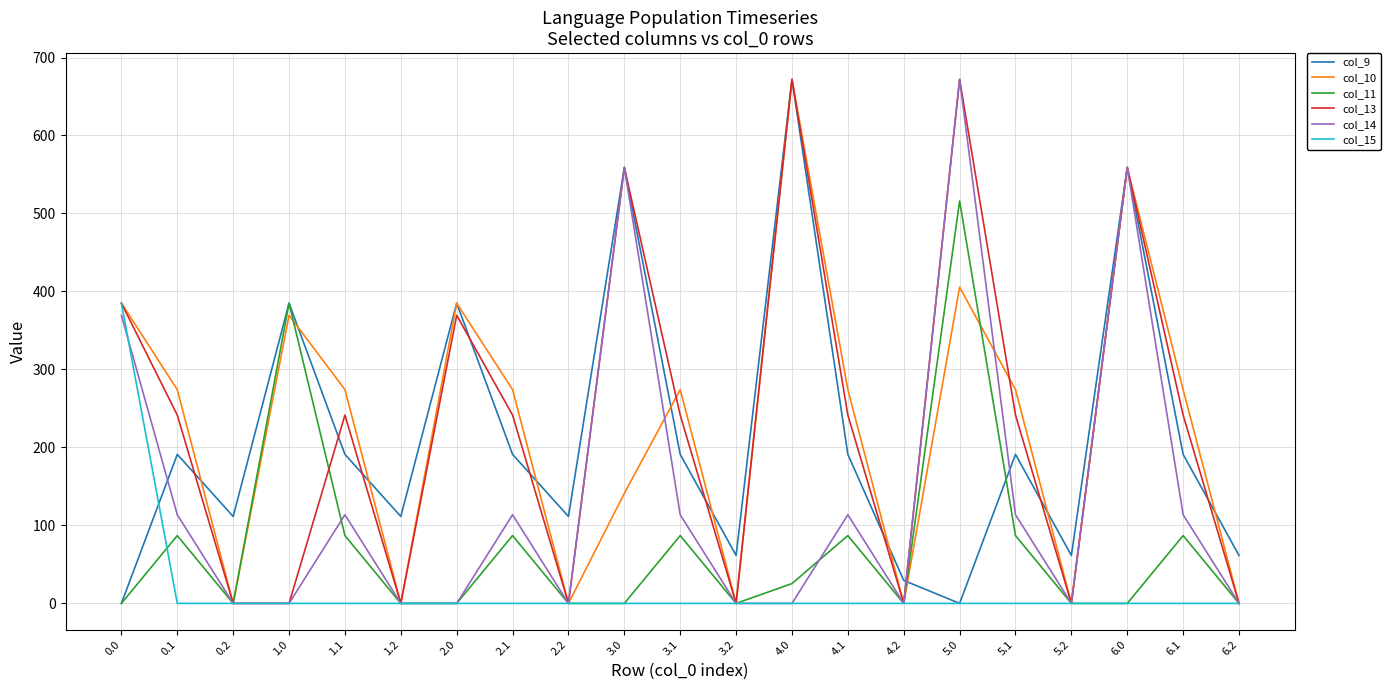

What position from the left is 0.2?

3